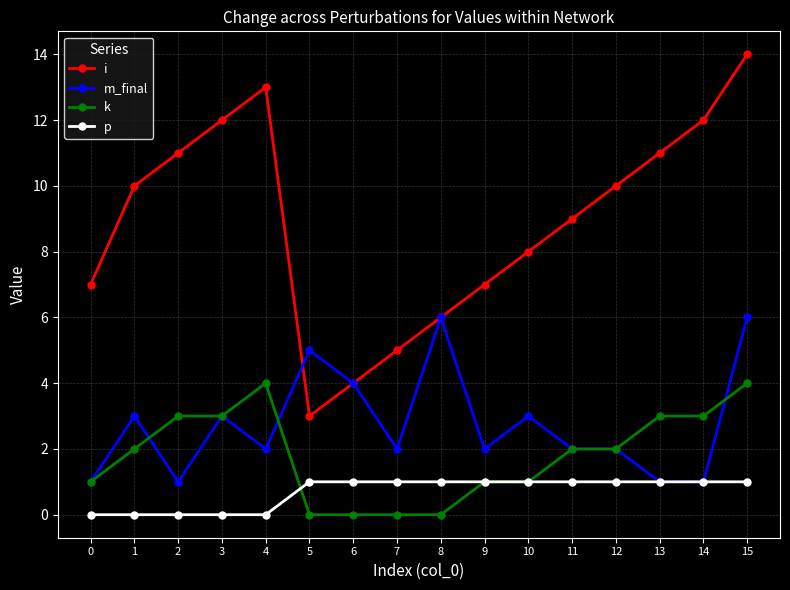

Reading right to left, what are all the values shown in this chart?

i: 14	12	11	10	9	8	7	6	5	4	3	13	12	11	10	7
m_final: 6	1	1	2	2	3	2	6	2	4	5	2	3	1	3	1
k: 4	3	3	2	2	1	1	0	0	0	0	4	3	3	2	1
p: 1	1	1	1	1	1	1	1	1	1	1	0	0	0	0	0